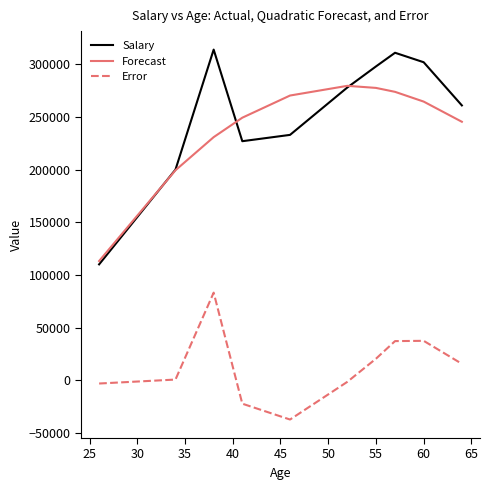

Which series has the largest range (max minus min)?

Salary